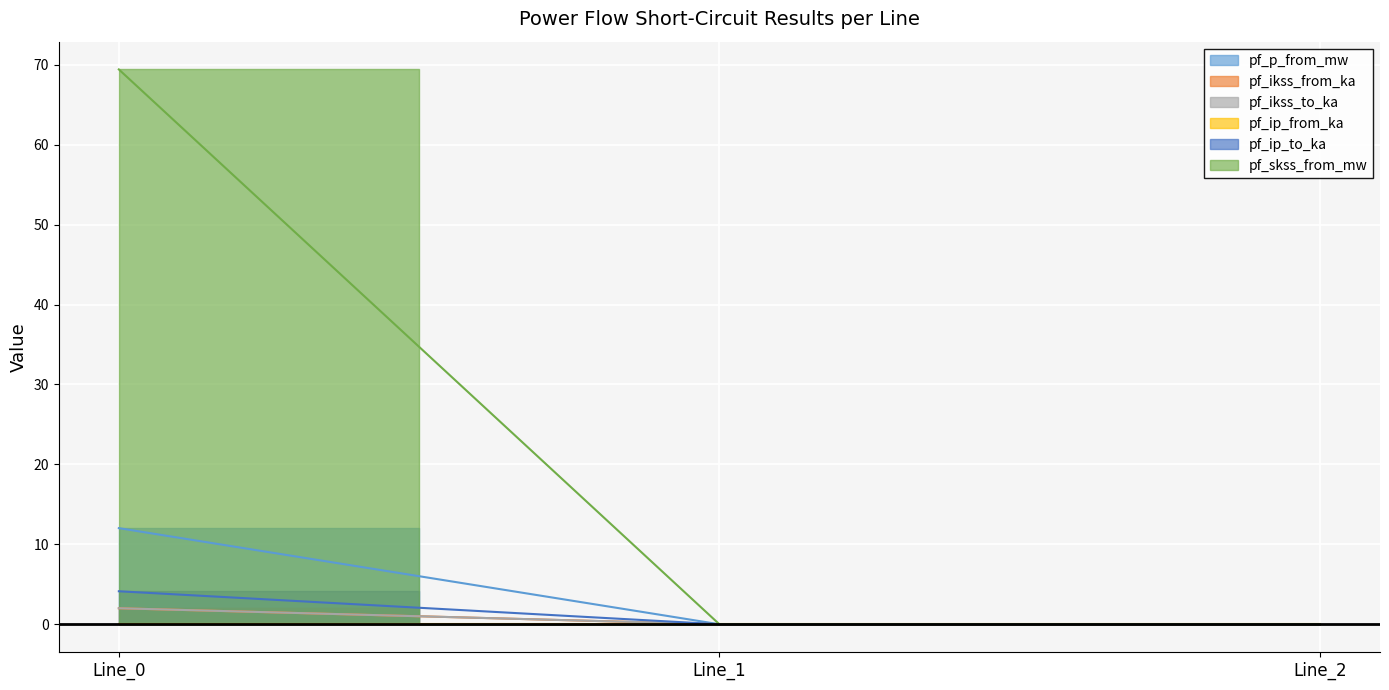

Is the value of pf_ikss_from_ka at Line_2 greater than the value of pf_p_from_mw at Line_2?

No